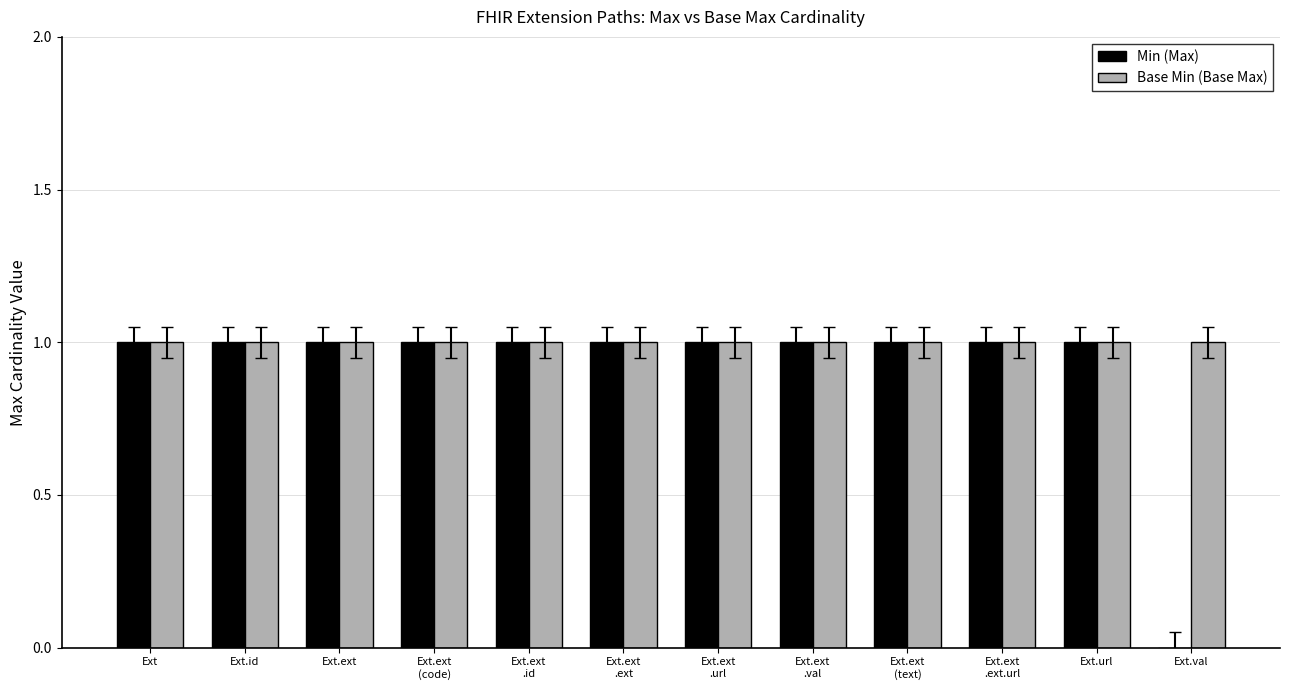

The value of Min (Max) at Ext.val is 0. True or false?

True